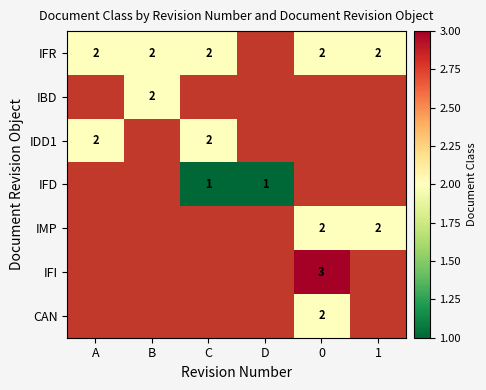

At how many categories does at least one series exceed 1?

5